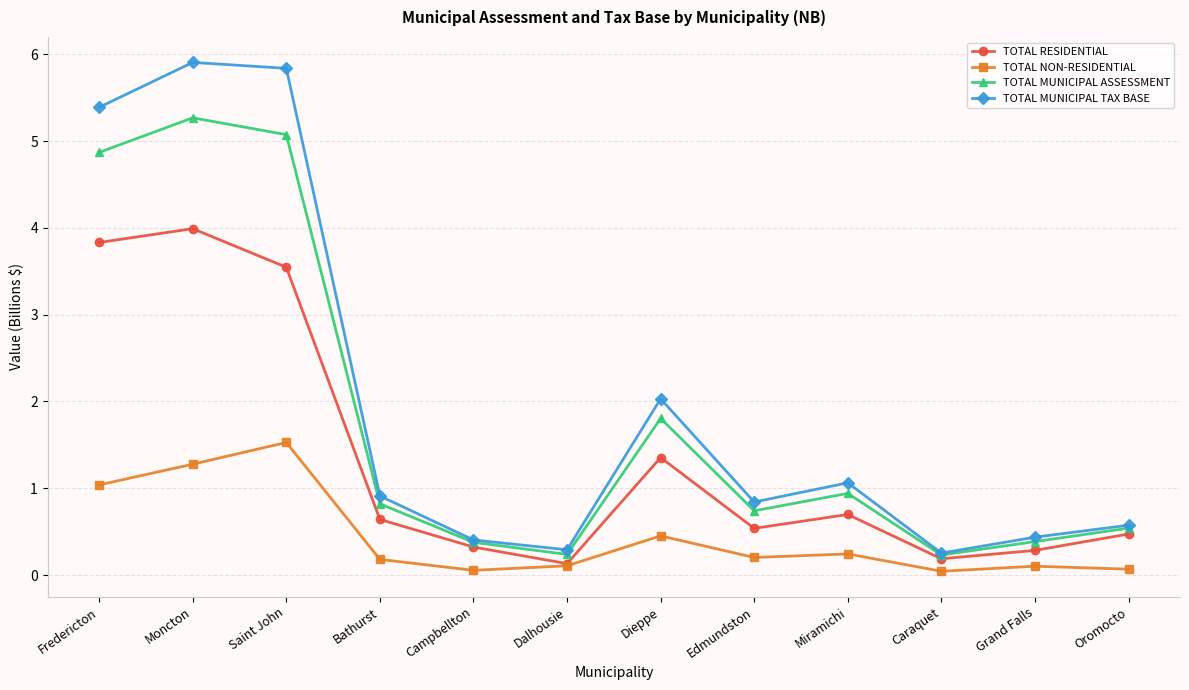

What position from the right is Oromocto?

1